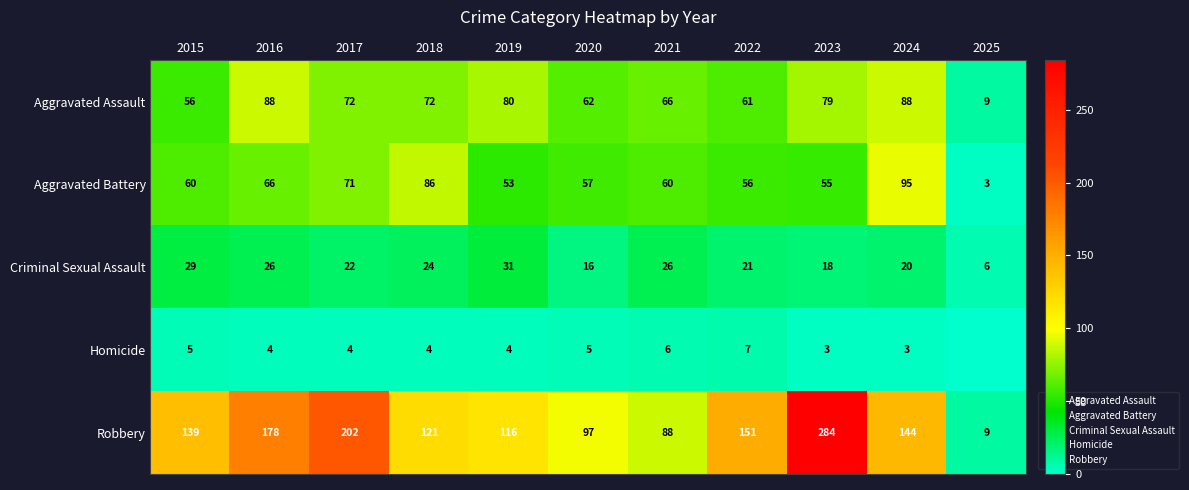

What is the lowest value of the Robbery series?

9